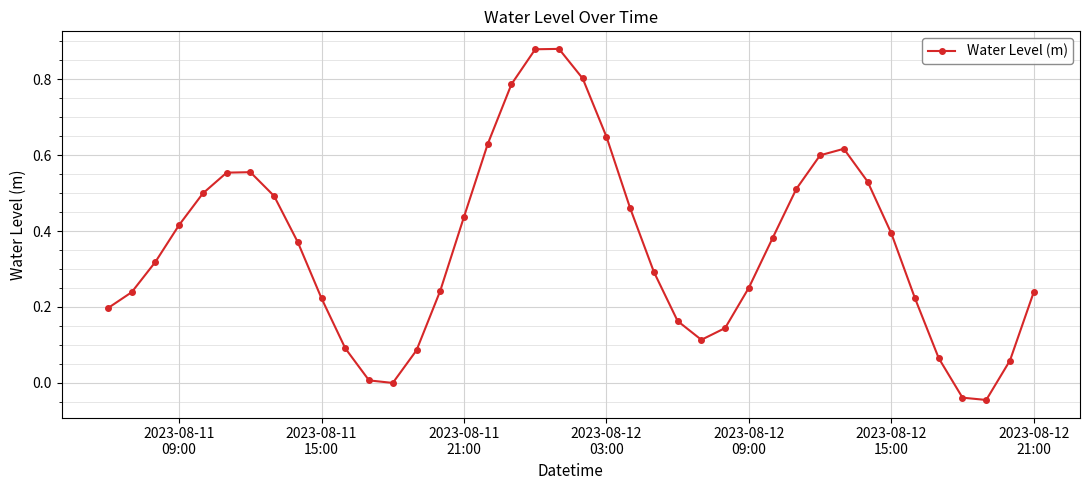

How many series are shown in this chart?

1